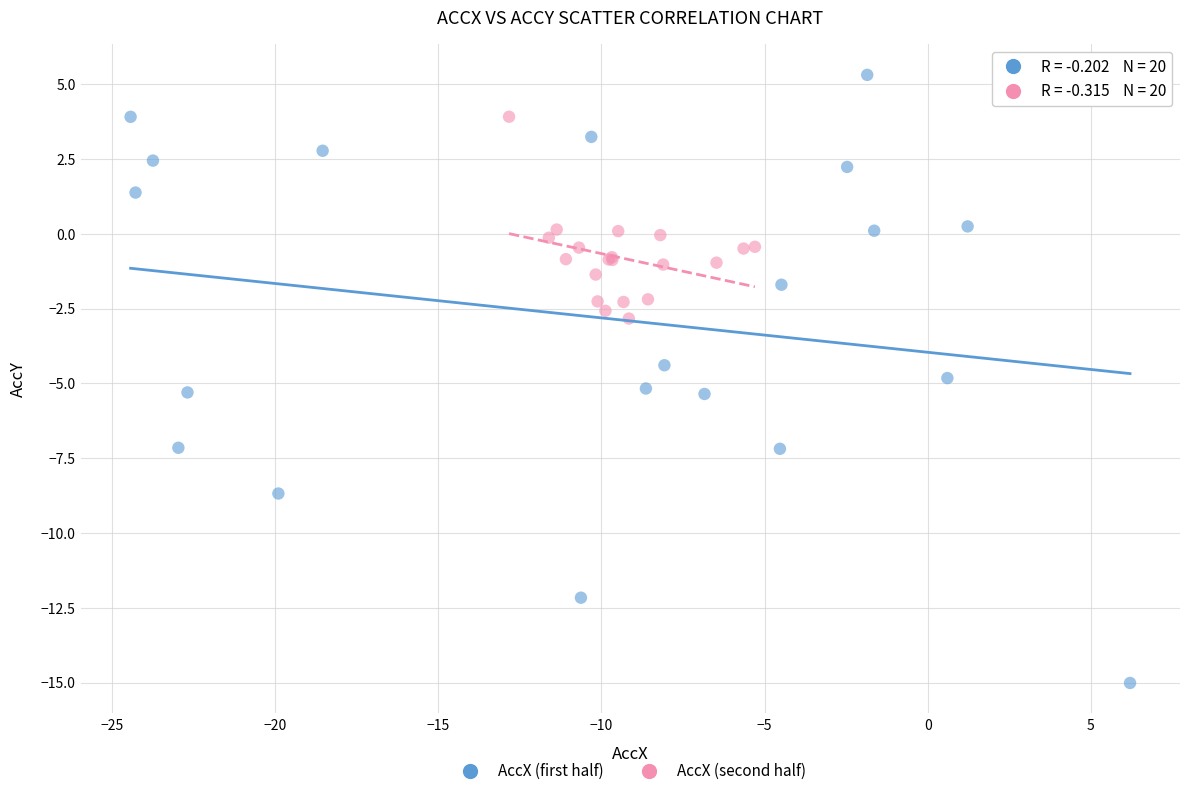

Which series contains the highest Y value?

AccX (first half)